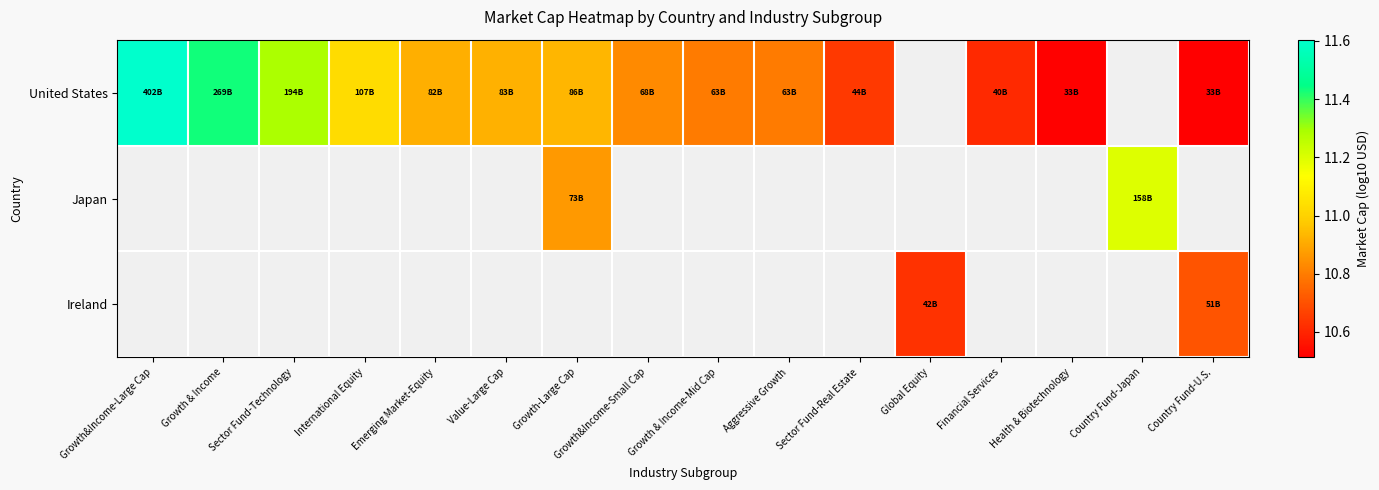

Rank the series at Growth-Large Cap from highest to lowest value.

United States, Japan, Ireland